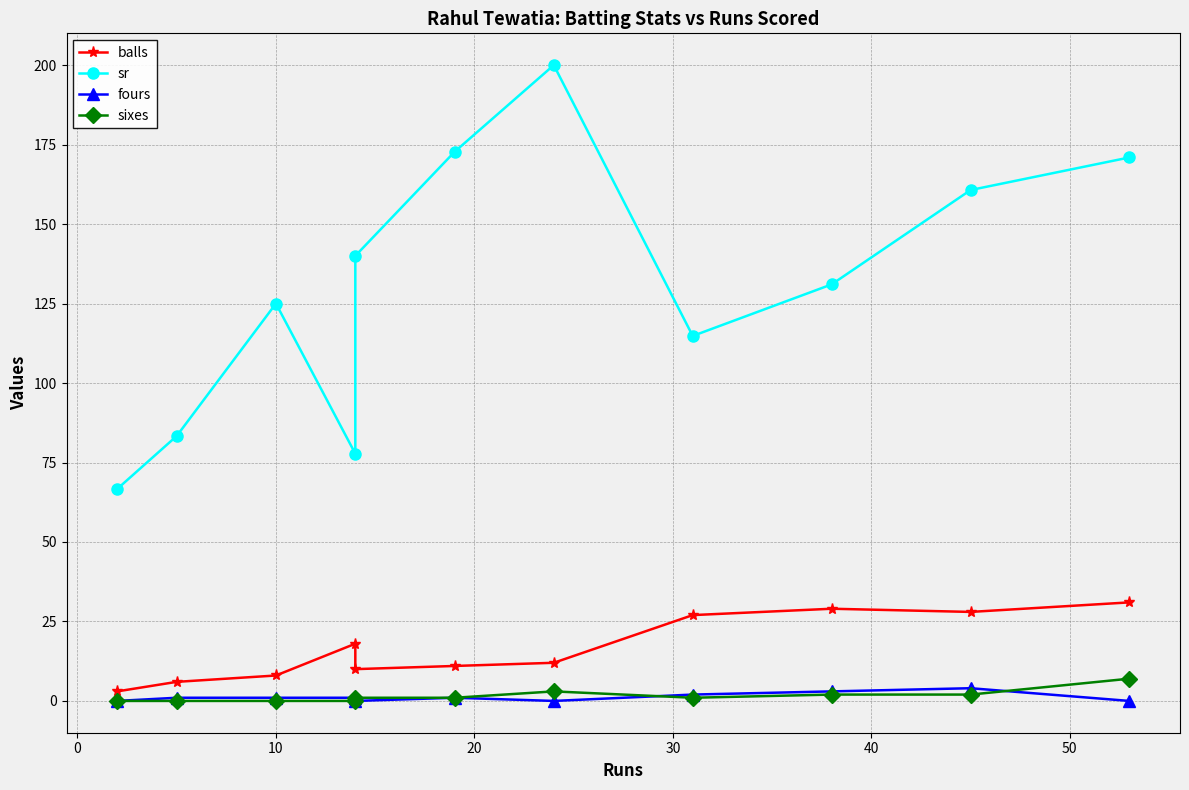

True or false: sr and balls cross at least once.

False